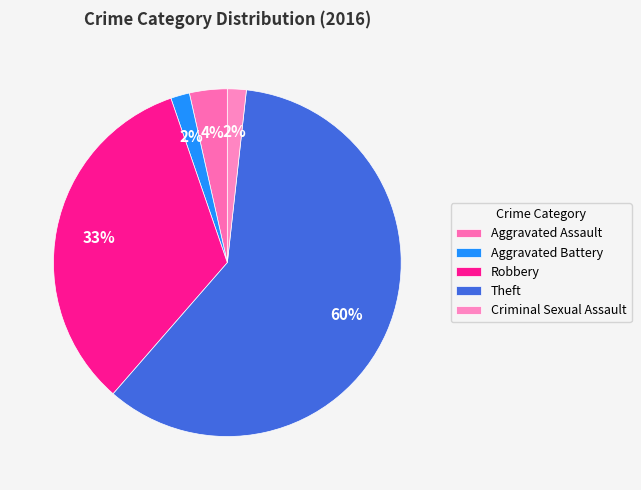

To the nearest percent, what is the combined percentage of Robbery and Aggravated Assault?

37%